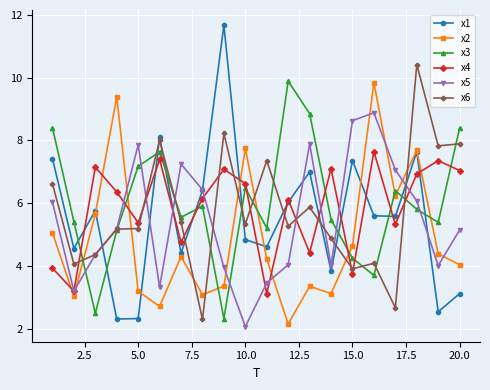

How many times do x6 and x2 cross each other?

8